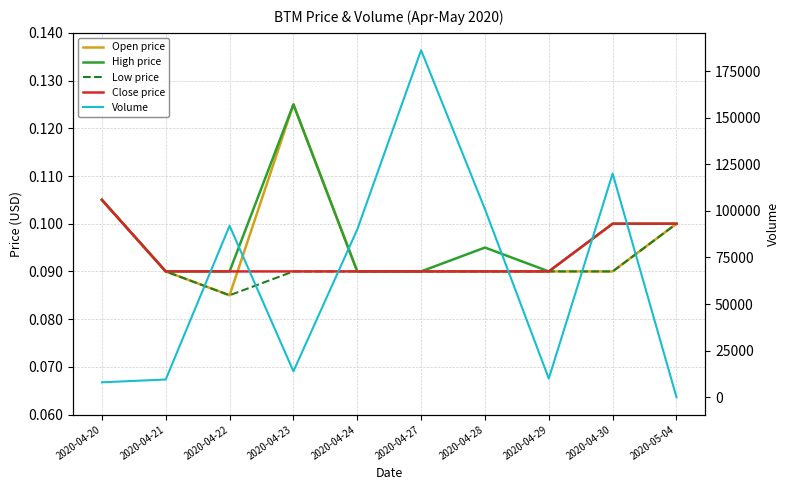

How many interior local valleys does the Open price series have?

1